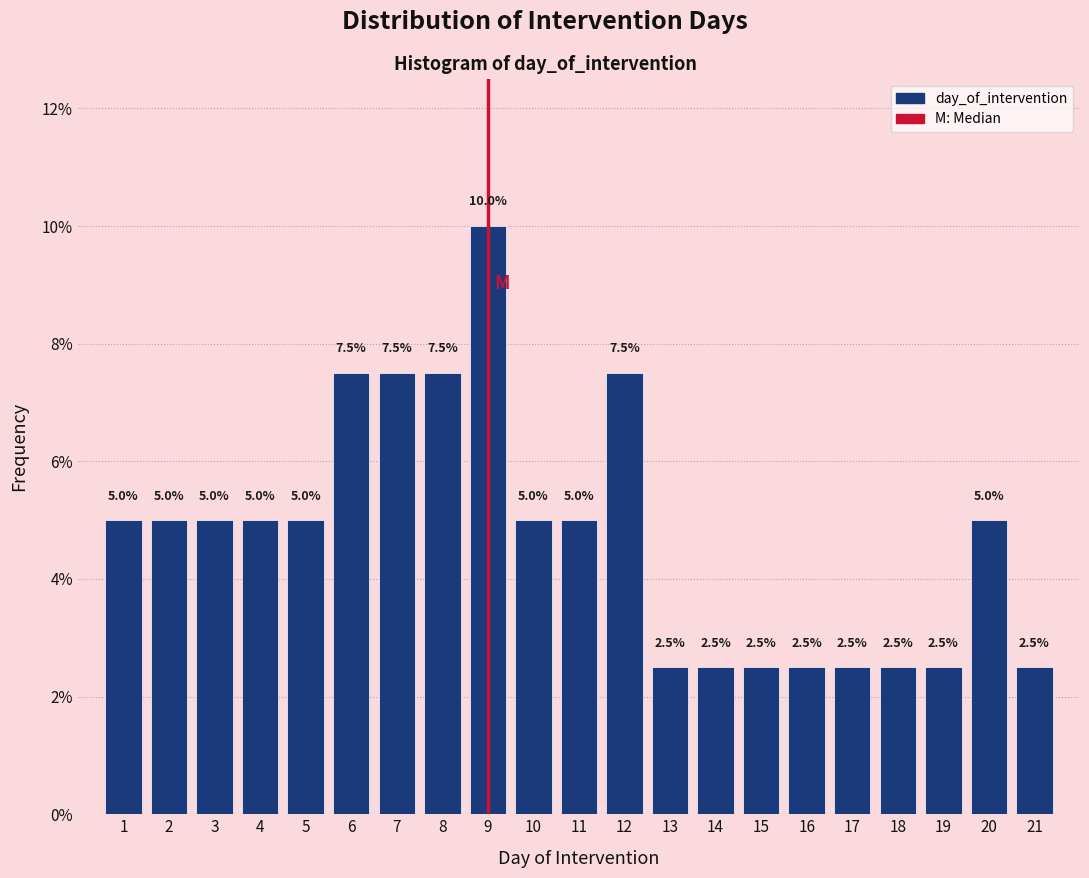

Reading left to right, transcribe this chart: for each bar, give the range it covers on the x-axis and its height.

0.5 to 1.5: 5.0
1.5 to 2.5: 5.0
2.5 to 3.5: 5.0
3.5 to 4.5: 5.0
4.5 to 5.5: 5.0
5.5 to 6.5: 7.5
6.5 to 7.5: 7.5
7.5 to 8.5: 7.5
8.5 to 9.5: 10.0
9.5 to 10.5: 5.0
10.5 to 11.5: 5.0
11.5 to 12.5: 7.5
12.5 to 13.5: 2.5
13.5 to 14.5: 2.5
14.5 to 15.5: 2.5
15.5 to 16.5: 2.5
16.5 to 17.5: 2.5
17.5 to 18.5: 2.5
18.5 to 19.5: 2.5
19.5 to 20.5: 5.0
20.5 to 21.5: 2.5